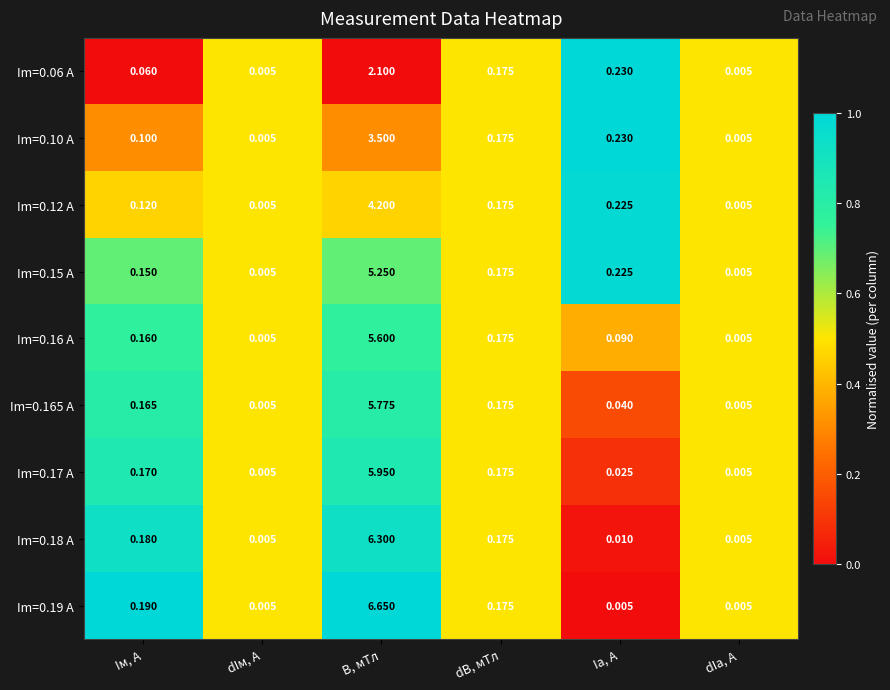

At which label does Im=0.10 A reach its peak?

B, мТл